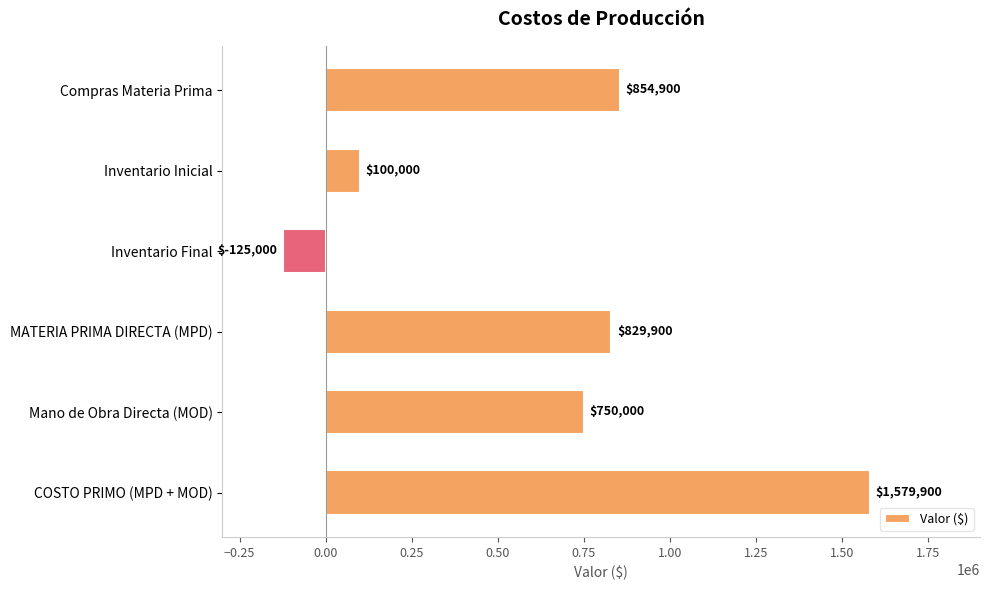

What is the sum of all values?

3989700